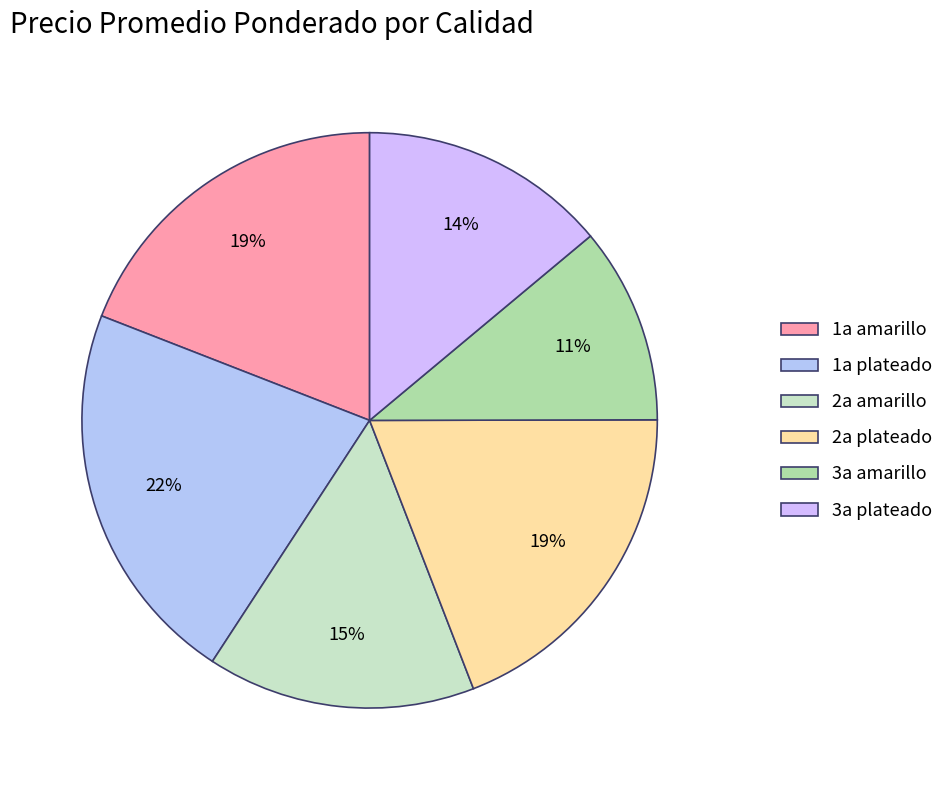

To the nearest percent, what is the difference between the 1a amarillo and 3a plateado slice percentages?

5%